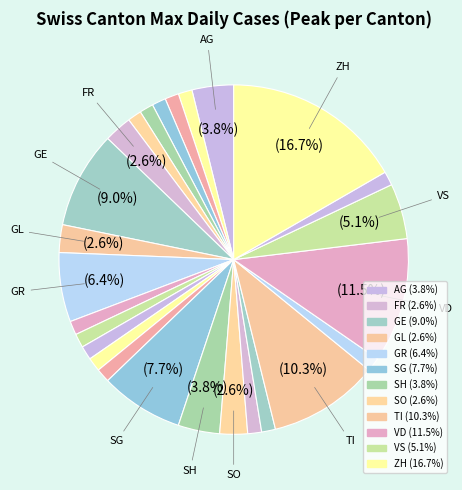

Which category has the biggest portion of the pie?

ZH